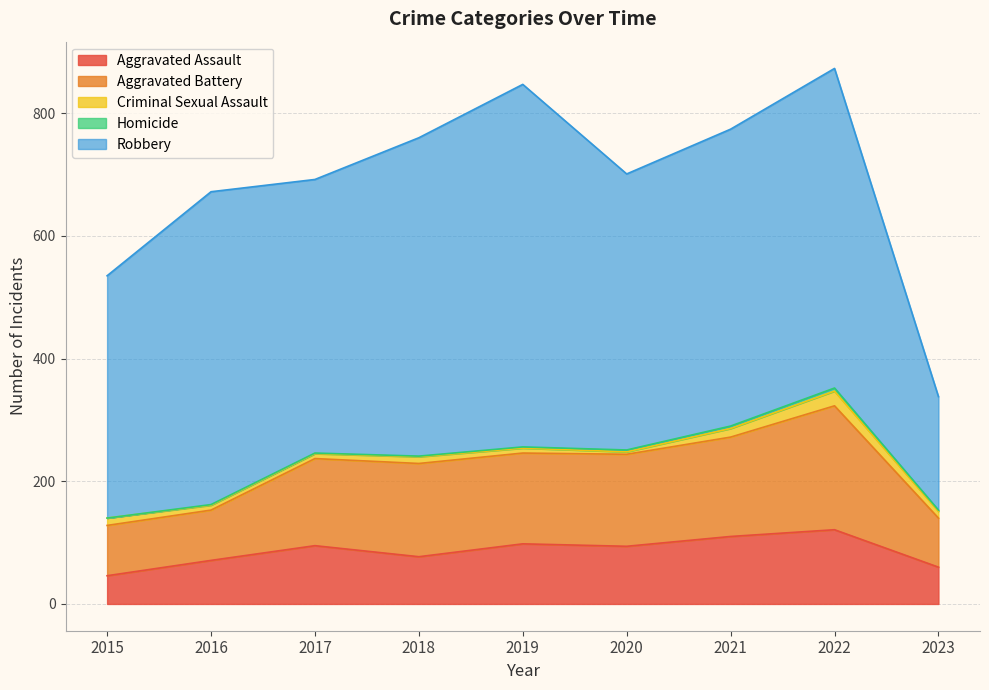

List the series in order of their peak value, highest first.

Robbery, Aggravated Battery, Aggravated Assault, Criminal Sexual Assault, Homicide